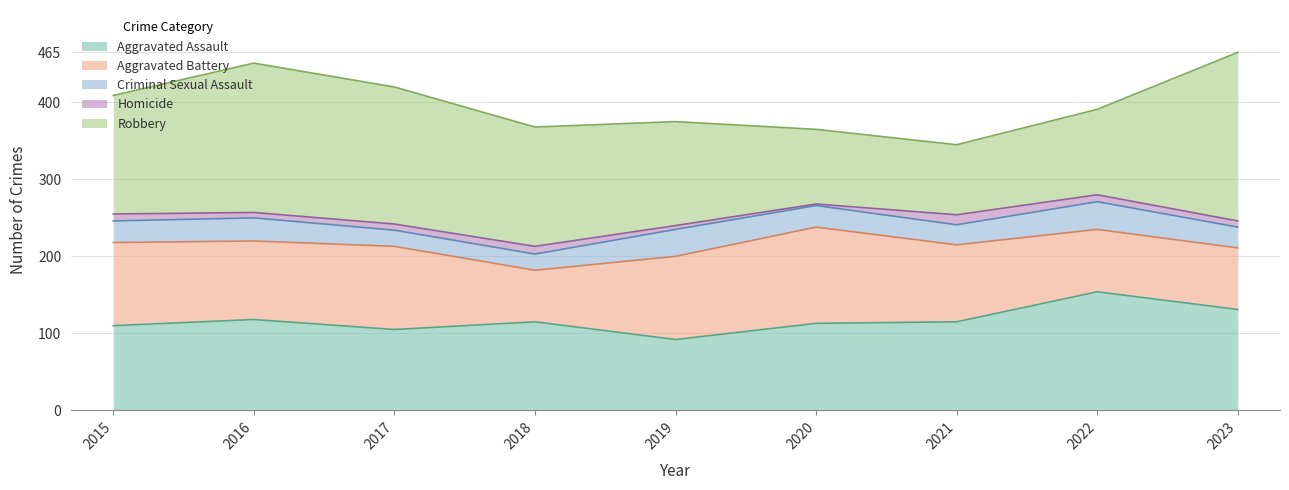

Does the chart display data point markers on the line(s)?

No